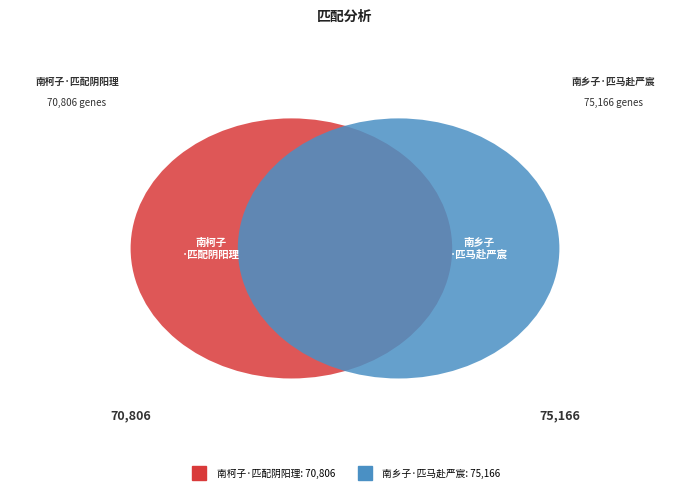

What percentage do 南乡子·匹马赴严宸 and 南柯子·匹配阴阳理 together represent?

100.0%